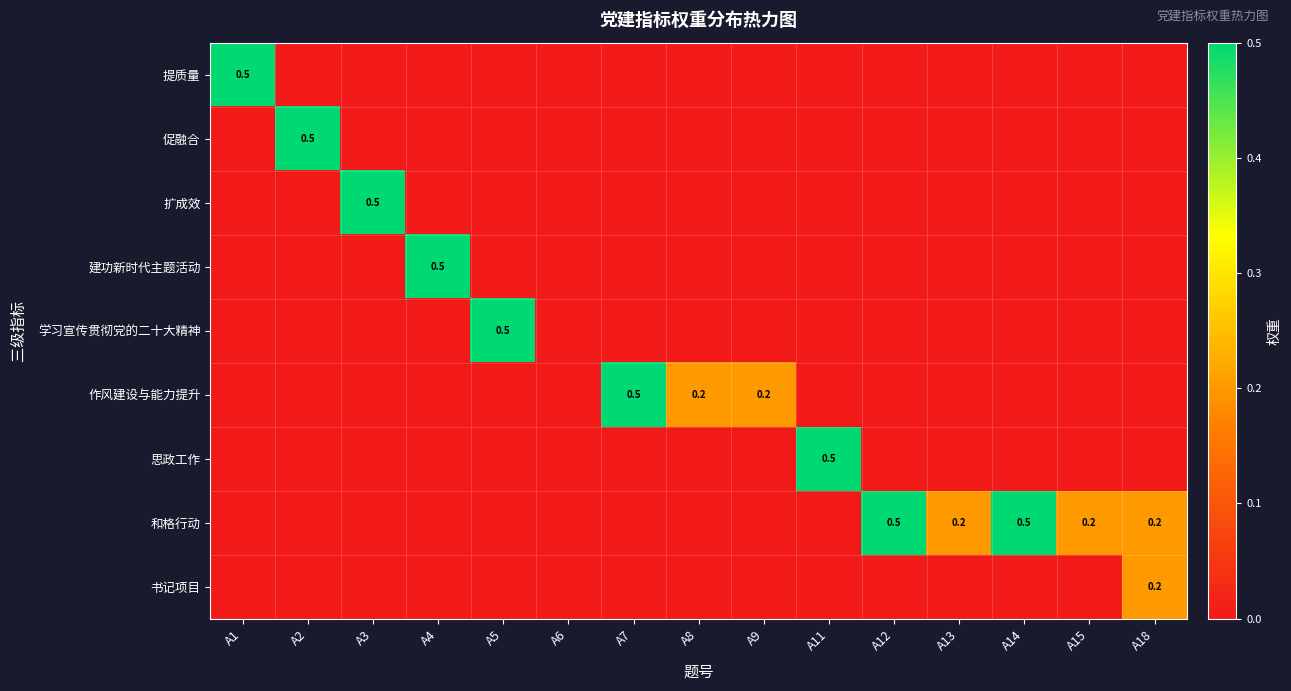

Is it true that 促融合 equals 0.3 at A18?

False